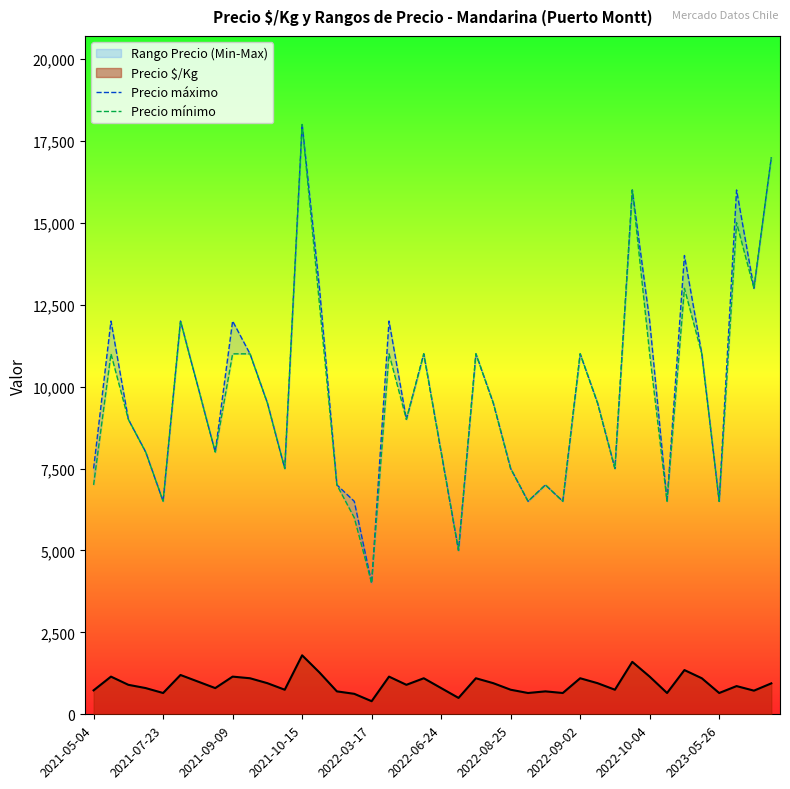

What is the highest value of the Precio $/Kg series?

1800